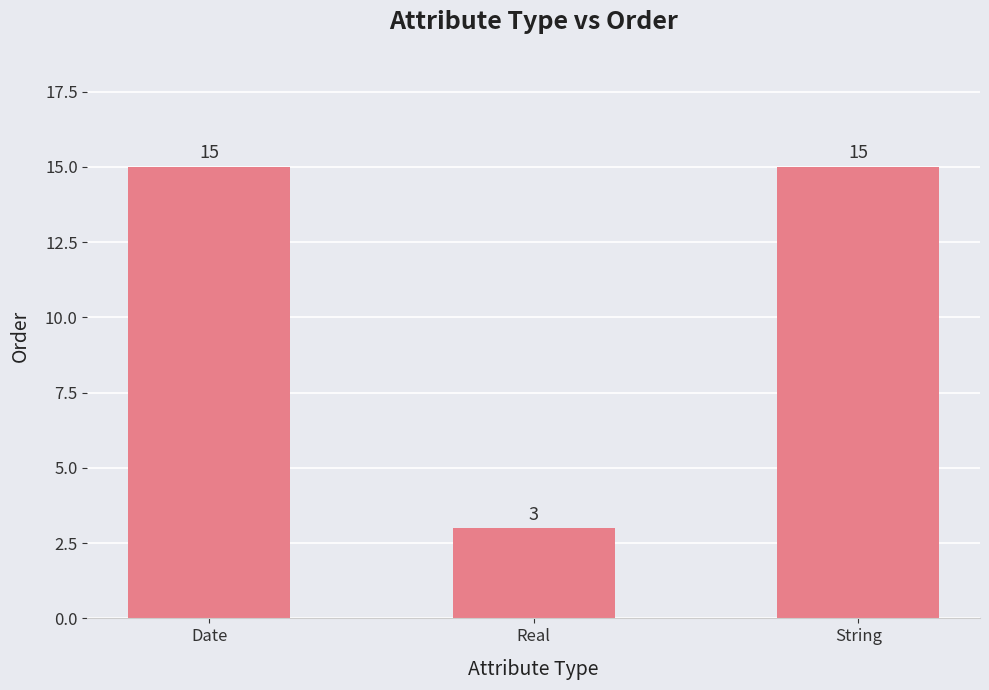

Reading left to right, transcribe all the data shown in this chart.

15	3	15